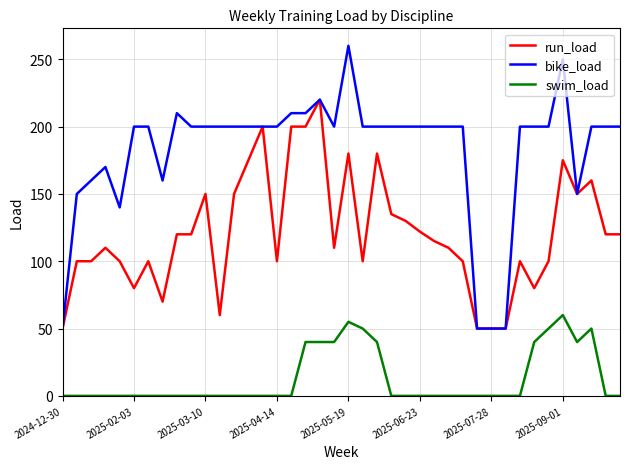

True or false: bike_load and swim_load cross at least once.

False